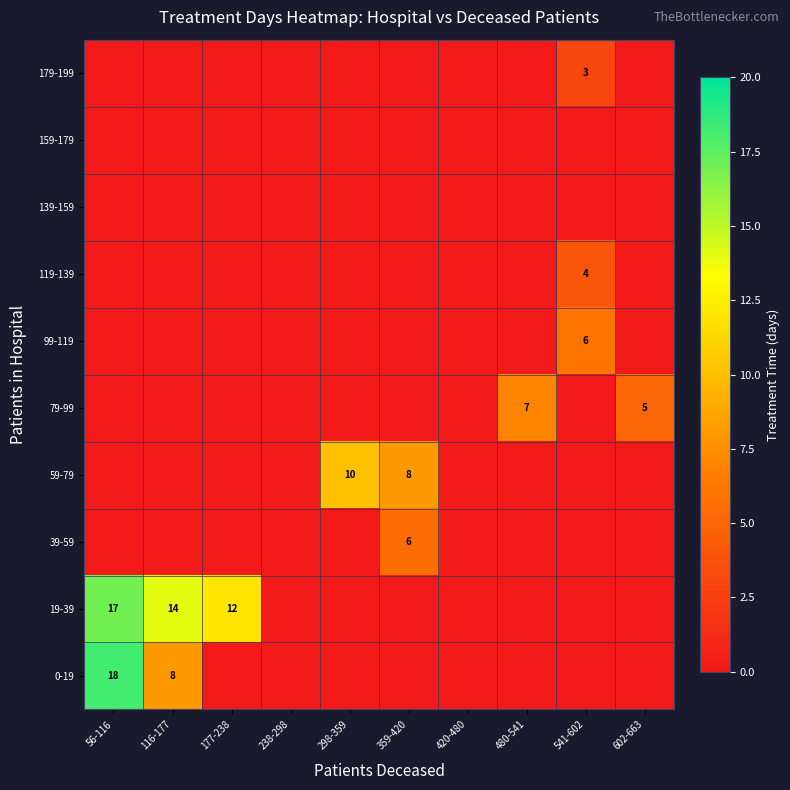

True or false: 0-19 has a value of 18 at 56-116.

True